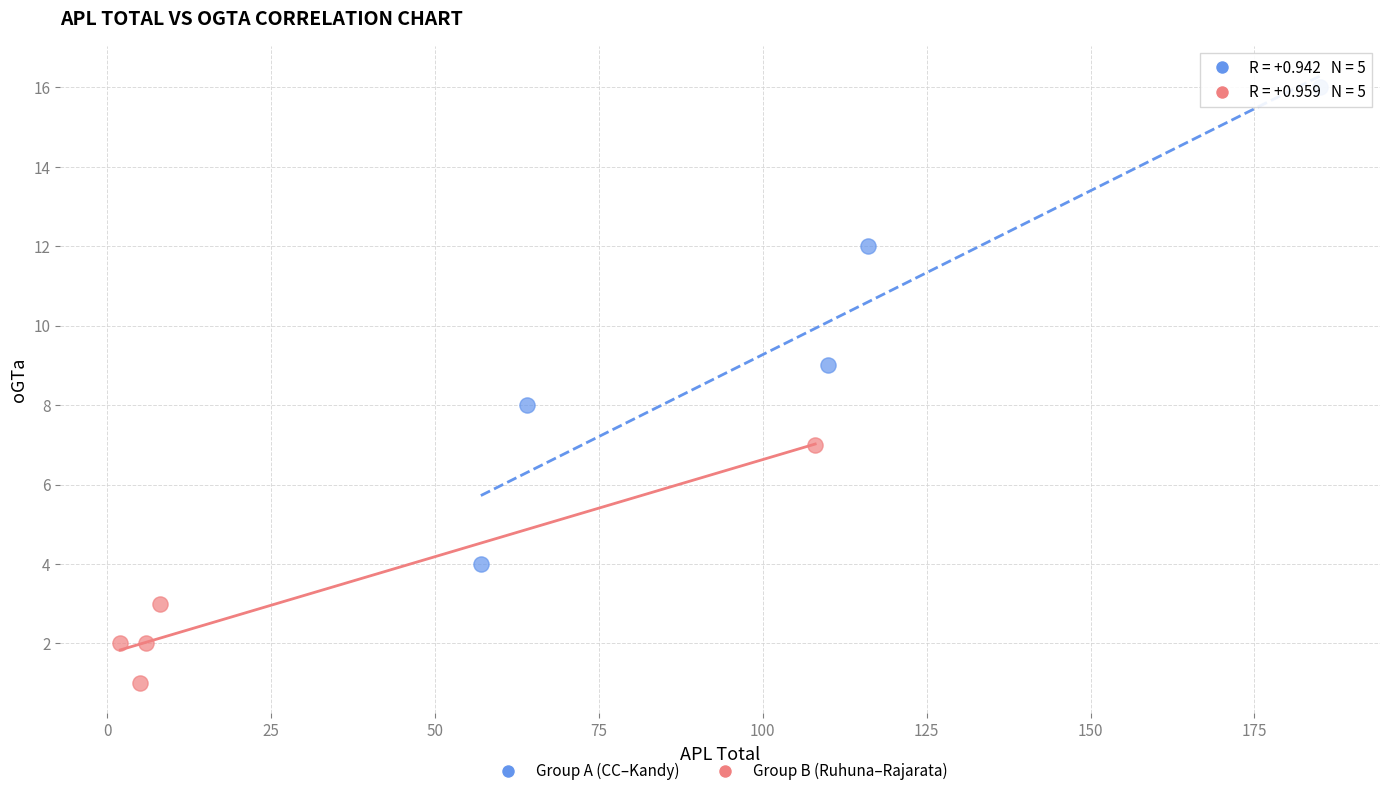

Which series has the widest spread of Y values?

Group A (CC–Kandy)